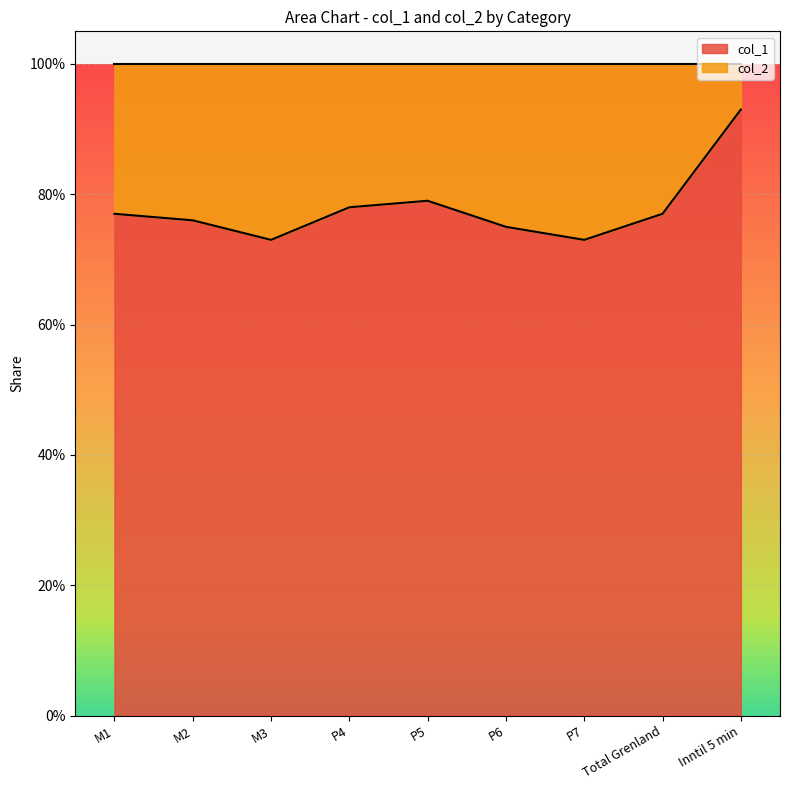

Which label corresponds to the largest value in the chart?

Inntil 5 min